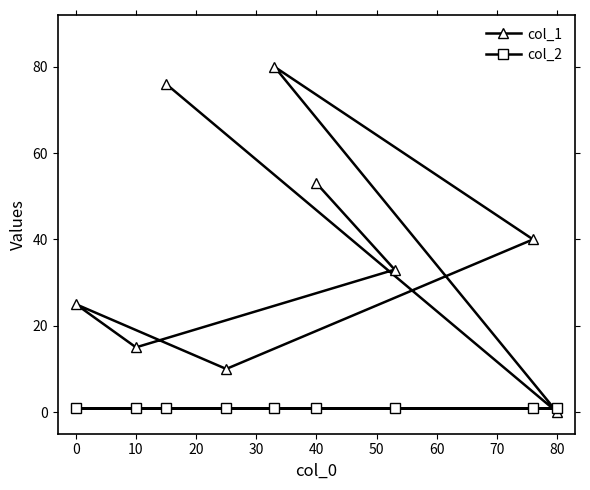

The value of col_1 at 0 is 14. True or false?

False